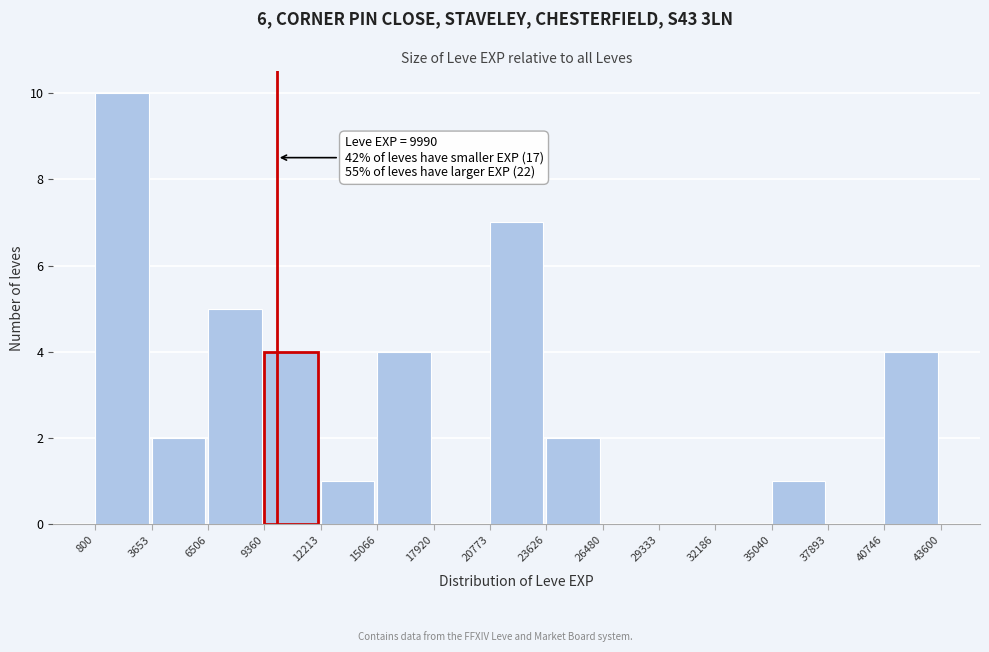

Which range on the x-axis has the tallest bar?

800 to 3653